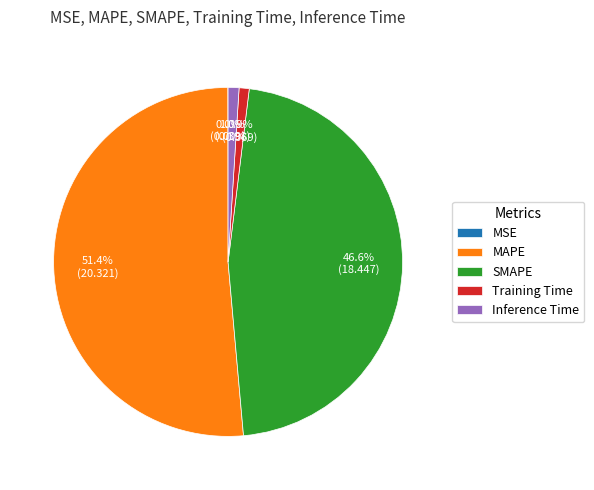

Does MAPE represent more than half of the total?

Yes